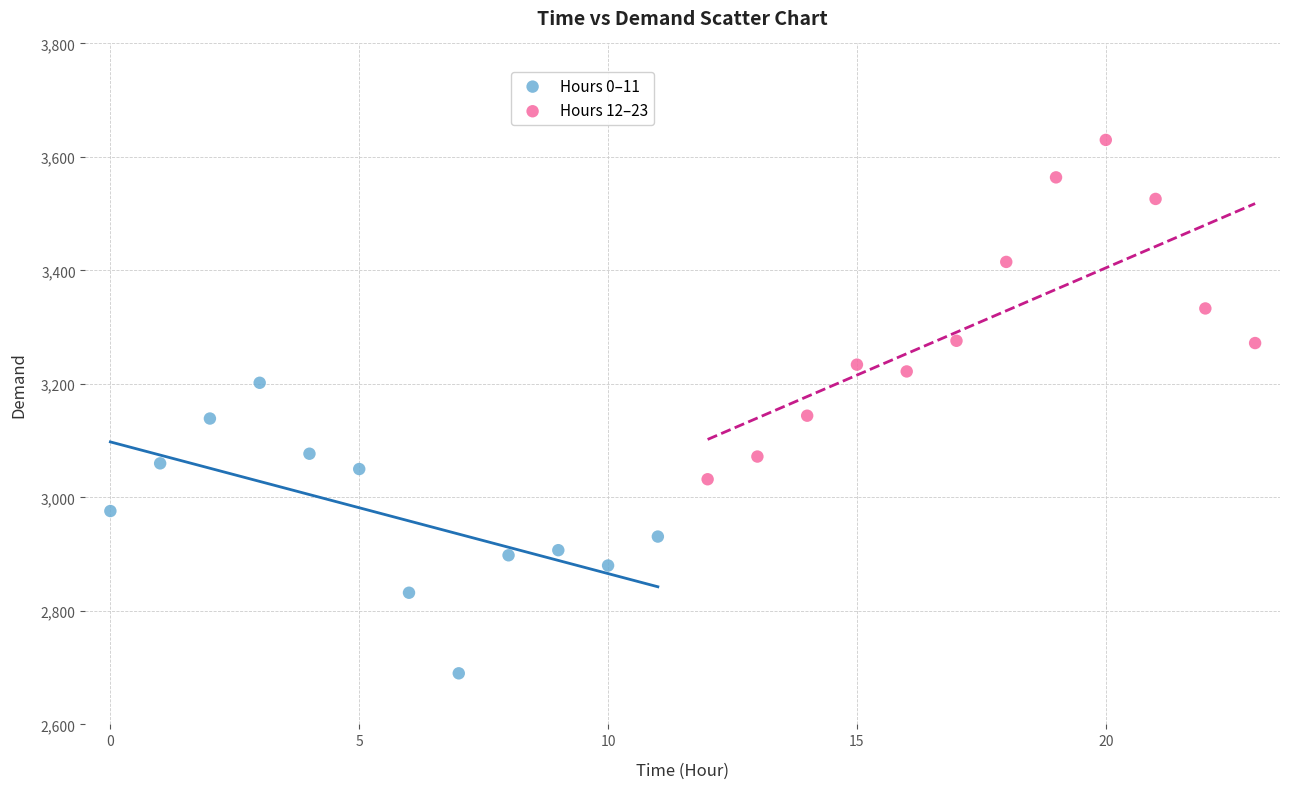

Which series contains the highest Y value?

Hours 12–23